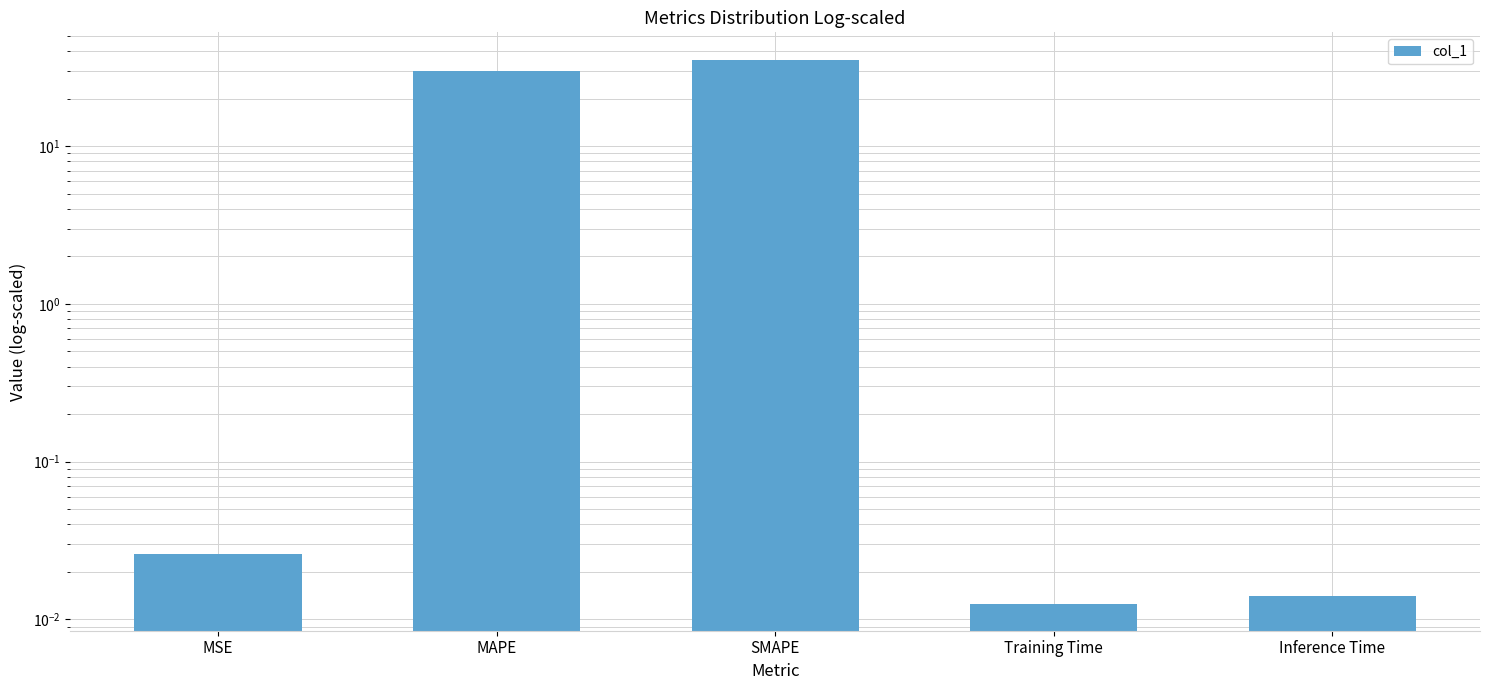

Reading left to right, extract all data points from this chart.

0.0	30.1	35.4	0.0	0.0